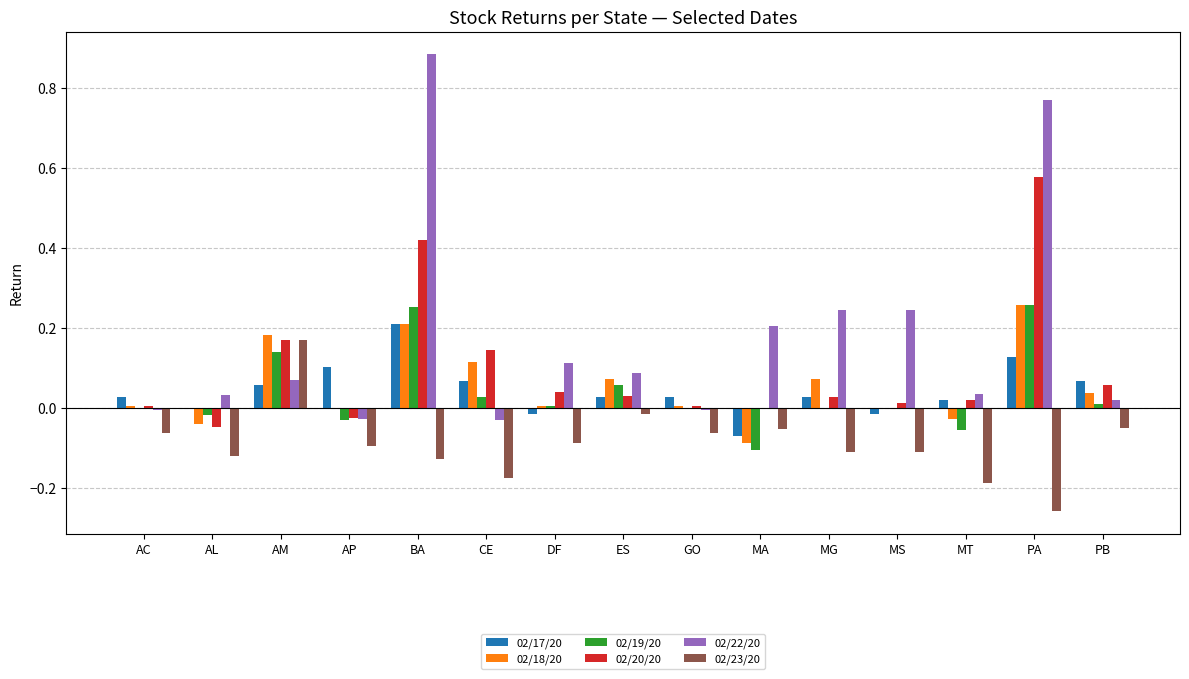

How many distinct data groups are displayed?

6